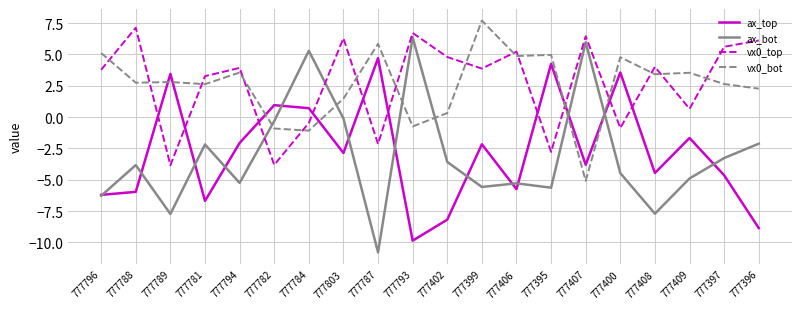

At which label is vx0_bot closest to 1?

777803